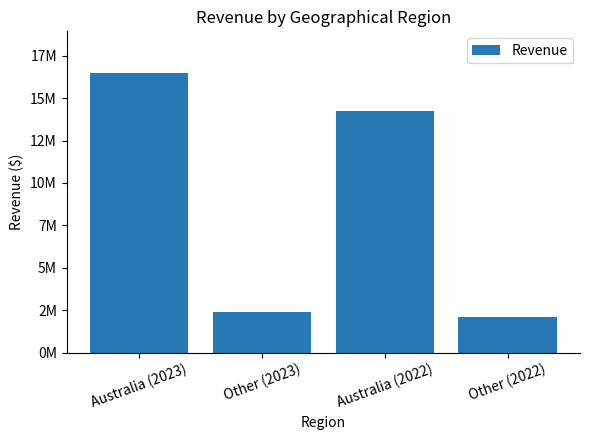

Are the bars horizontal?

No